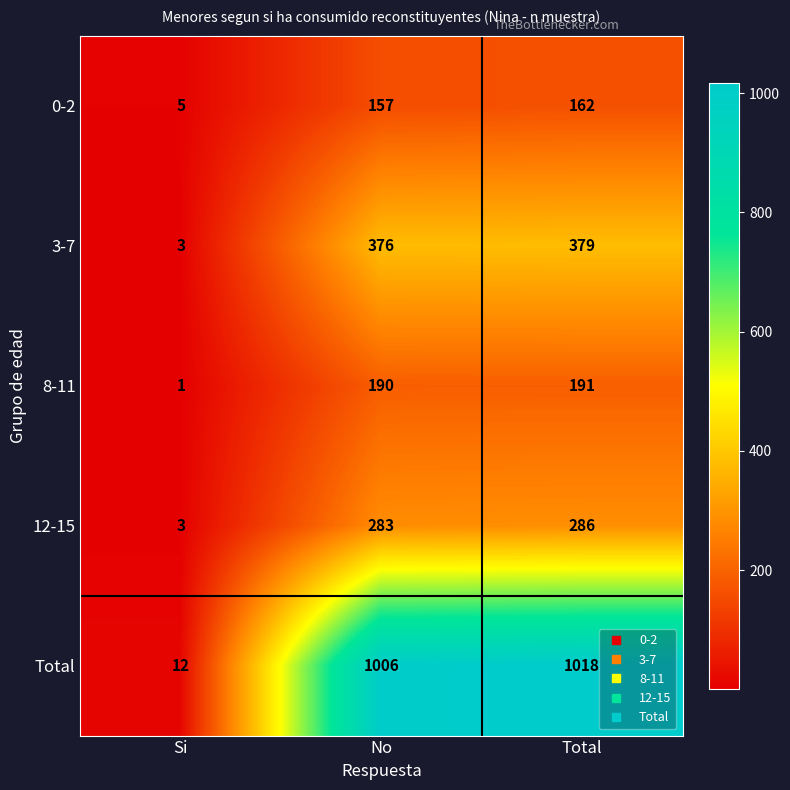

What is the approximate value of 12-15 at Total, to the nearest 5?

285